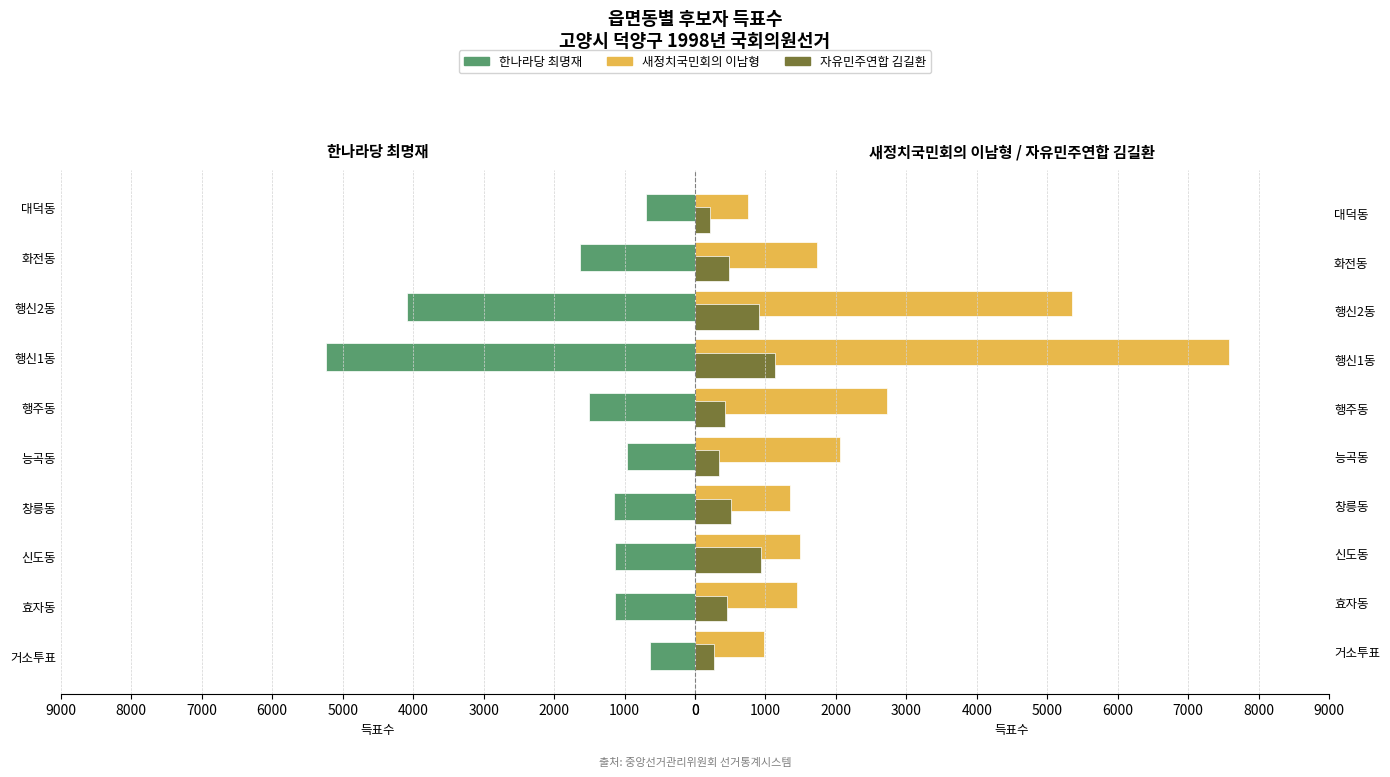

Rank the series at 행신2동 from lowest to highest value.

자유민주연합 김길환, 한나라당 최명재, 새정치국민회의 이남형